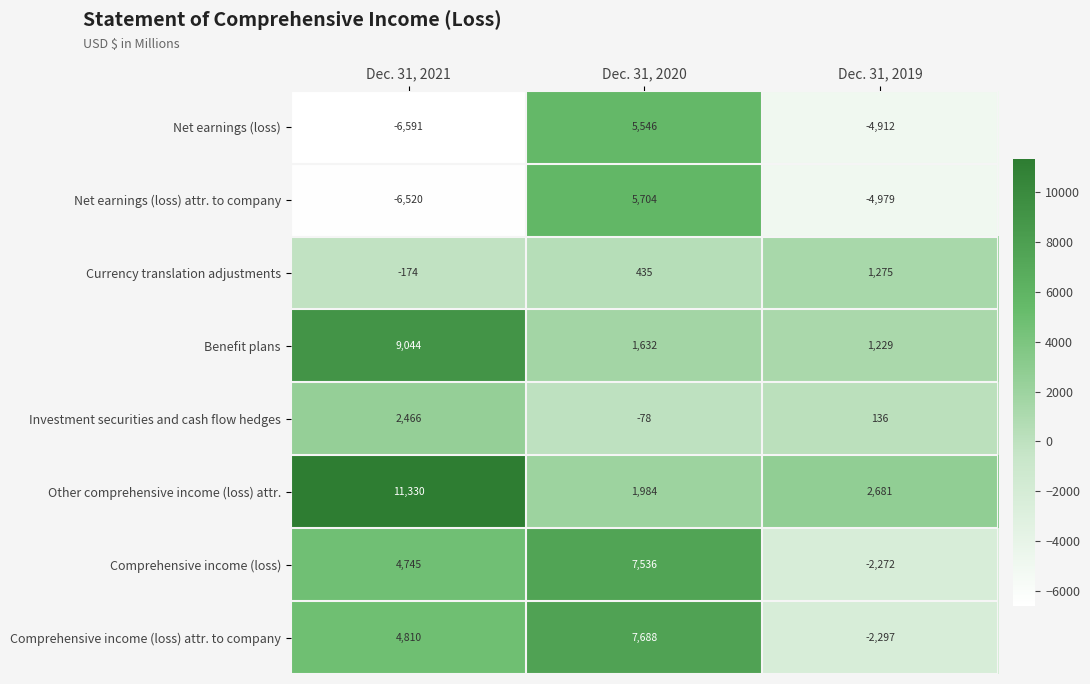

Rank the series at Dec. 31, 2019 from lowest to highest value.

Net earnings (loss) attr. to company, Net earnings (loss), Comprehensive income (loss) attr. to company, Comprehensive income (loss), Investment securities and cash flow hedges, Benefit plans, Currency translation adjustments, Other comprehensive income (loss) attr.